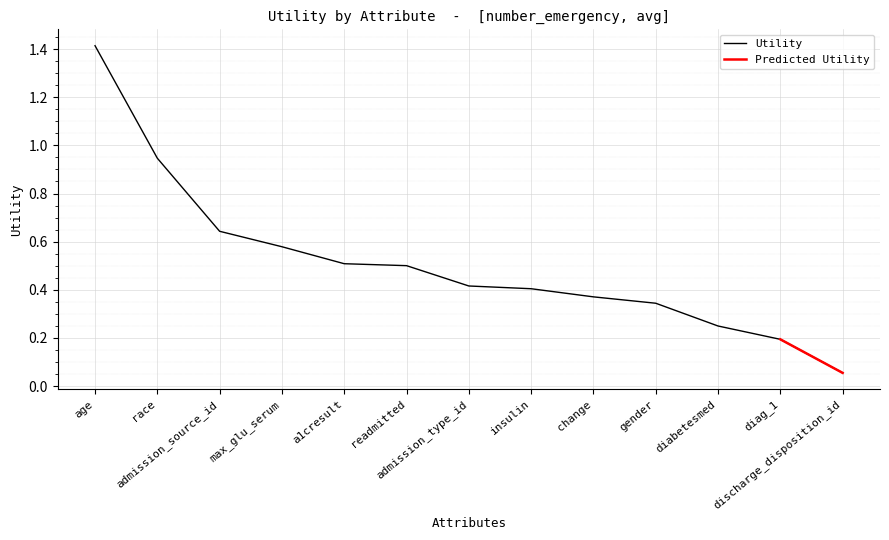

What is the greatest value displayed?

1.4